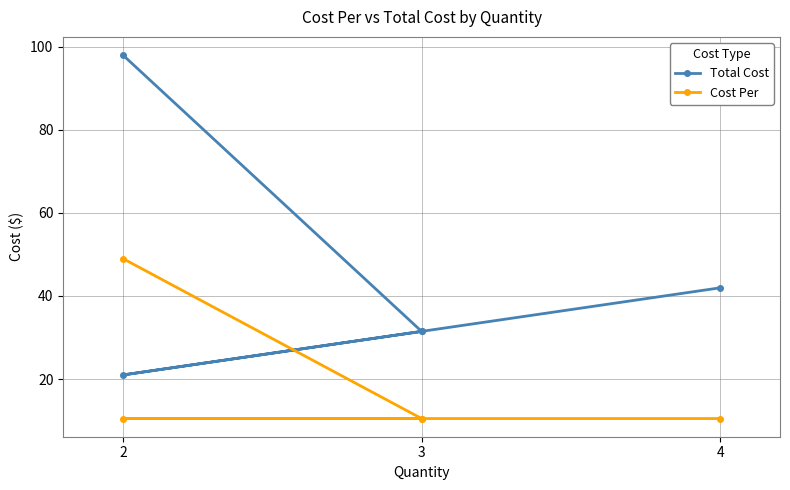

Which series has the largest range (max minus min)?

Total Cost